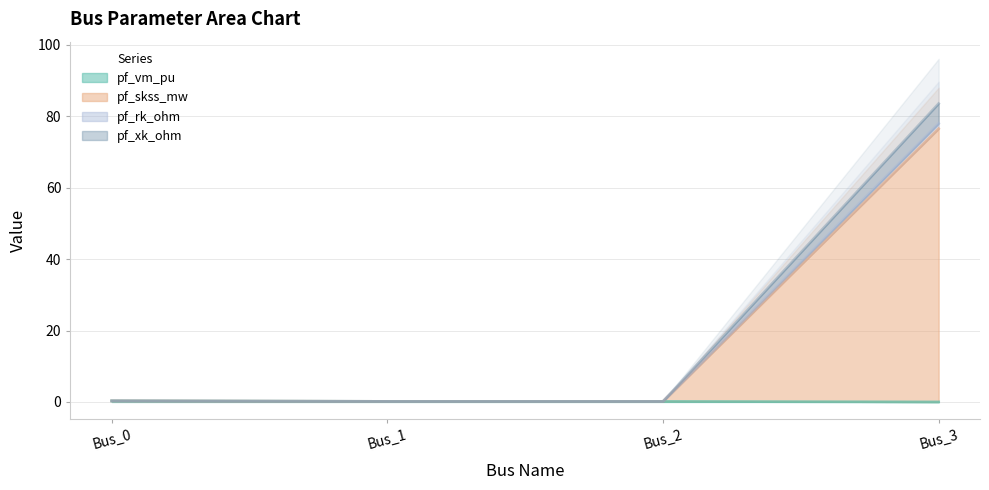

The pf_xk_ohm series shows 0.3 at Bus_0. True or false?

True